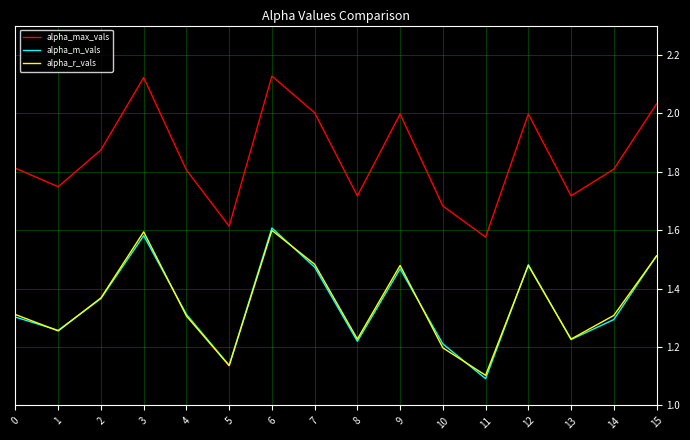

True or false: alpha_max_vals and alpha_r_vals cross at least once.

False